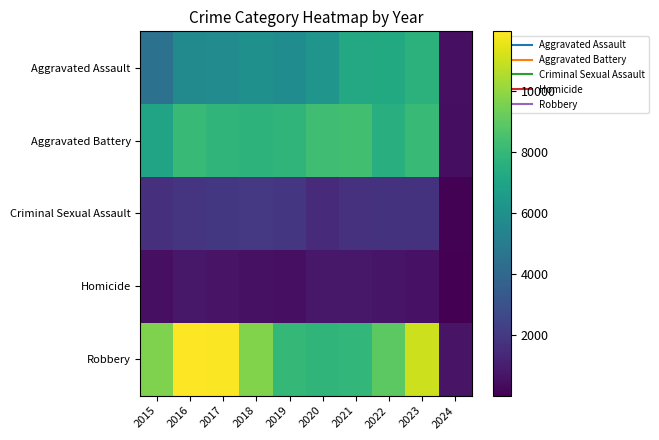

Between 2021 and 2023, which series saw the biggest shift?

Robbery